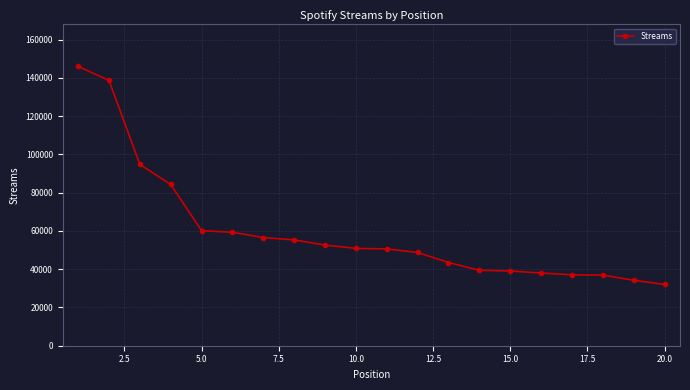

What is the difference between the maximum and minimum values?

113988